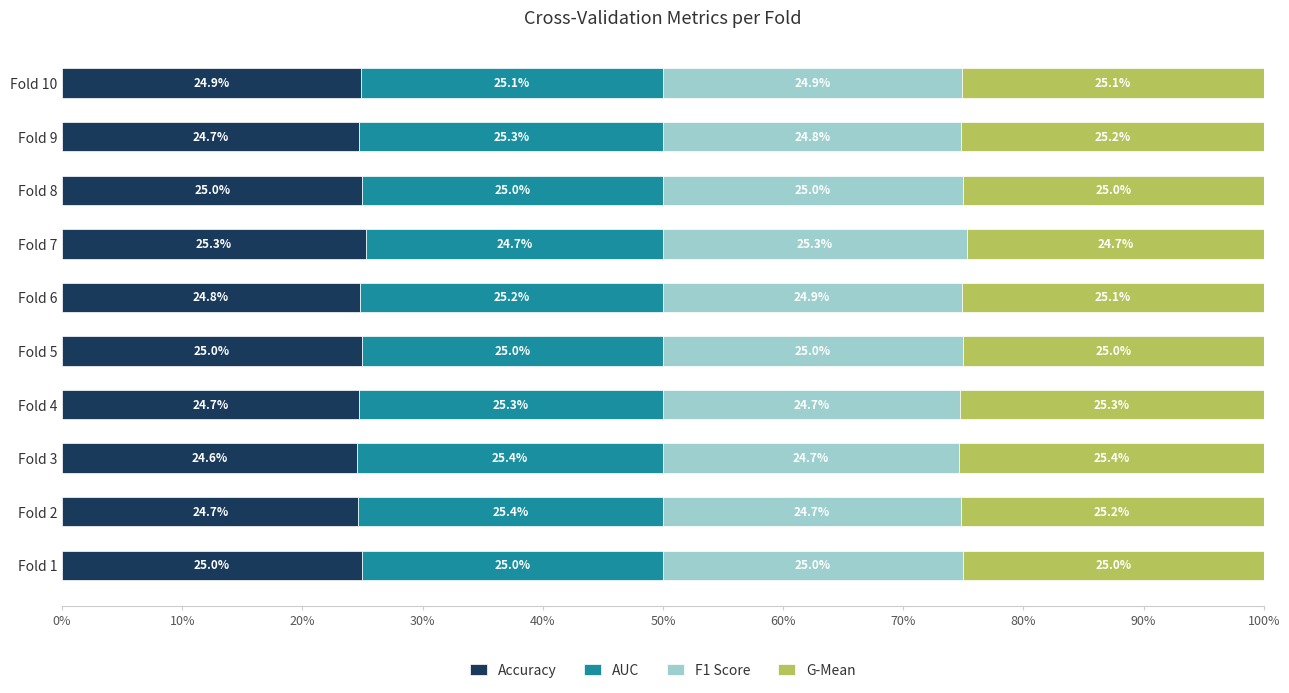

What is the highest value of the Accuracy series?

25.3